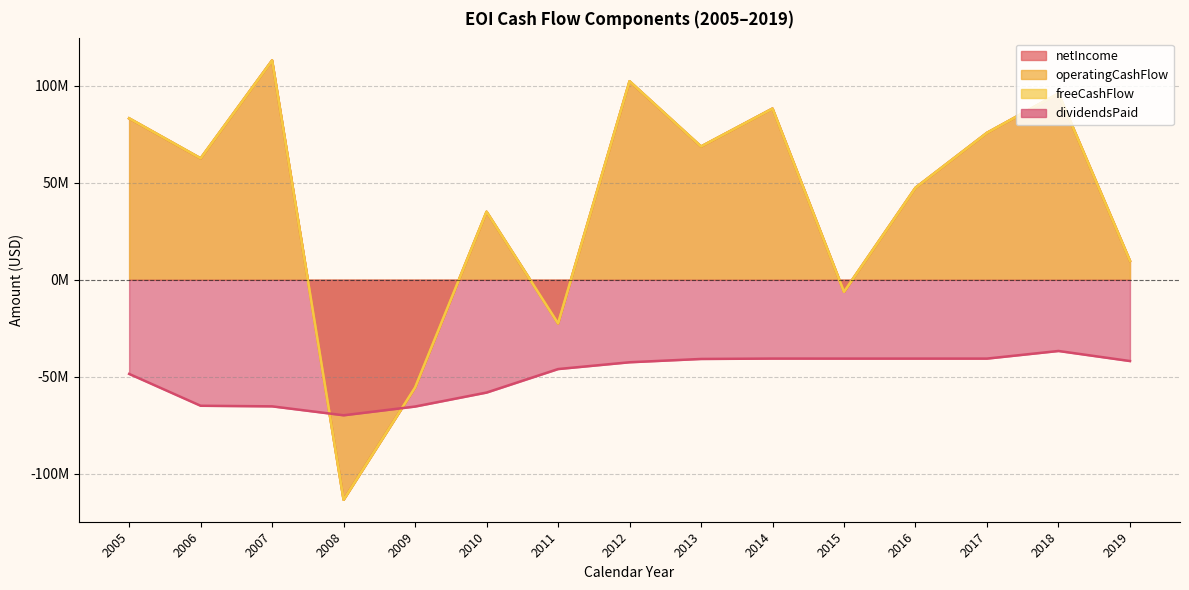

How many positive values does the freeCashFlow series have?

11